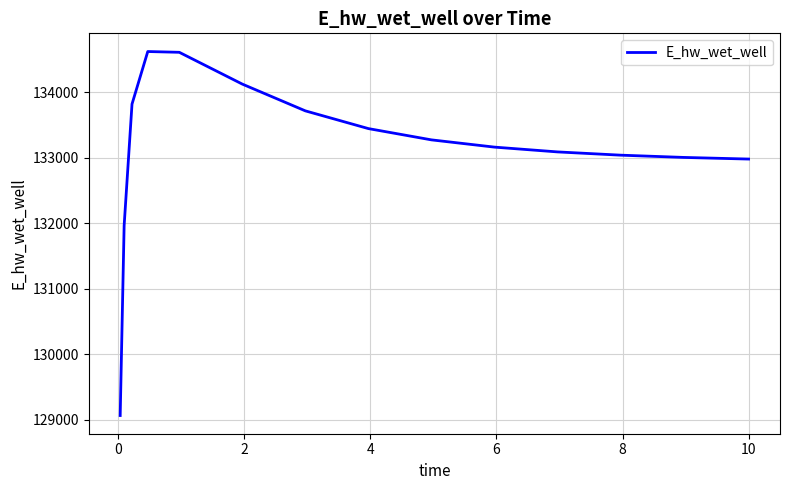

What is the difference between the maximum and minimum values?

5552.6